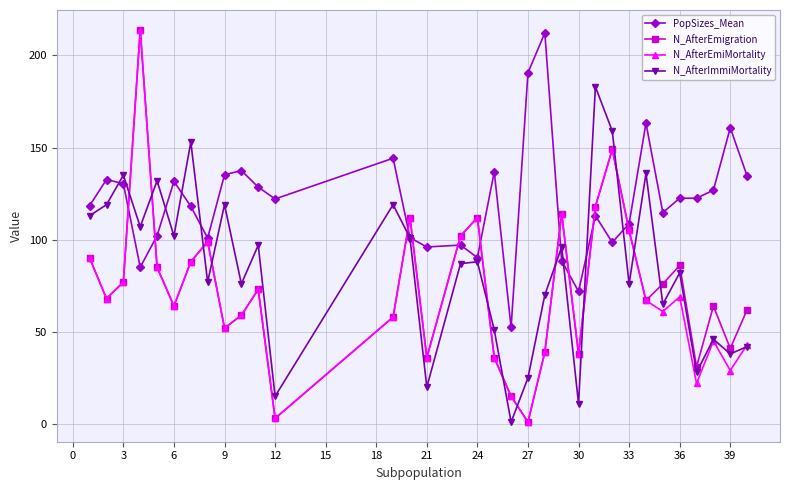

What is the value of the N_AfterEmiMortality point at the 11th from the left?

73.0